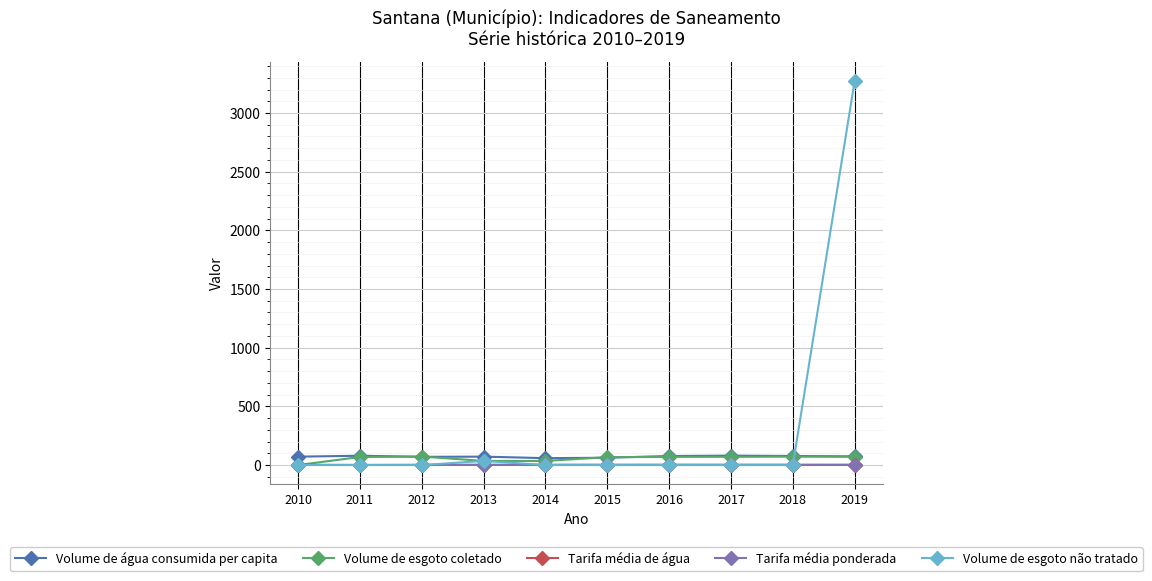

What is the minimum value for Volume de água consumida per capita?

58.8